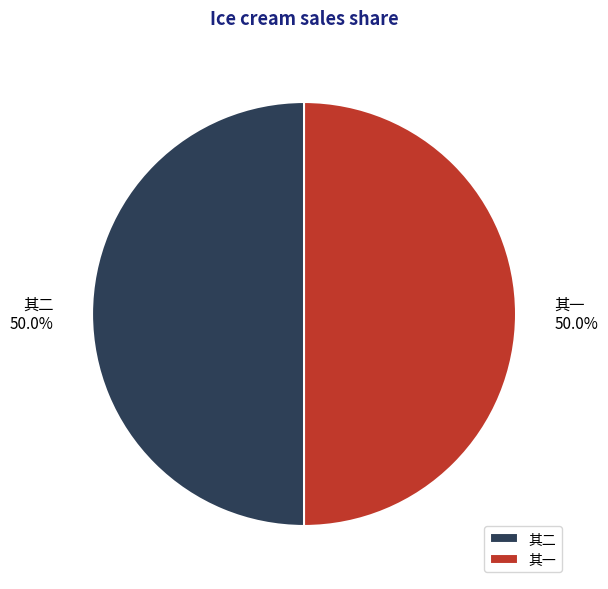

What percentage is NOT represented by 其二?

50.0%